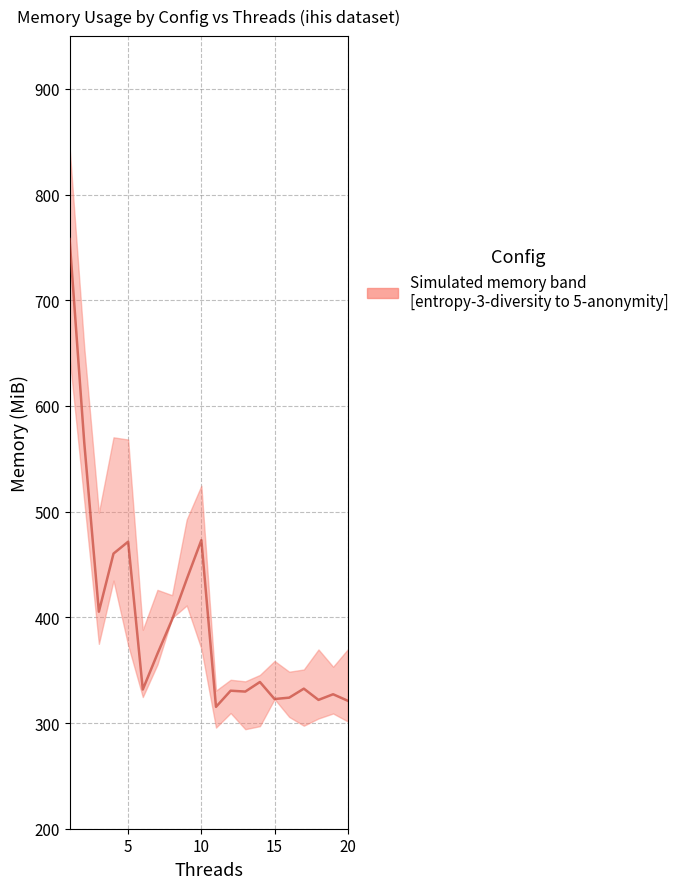

Count the number of values greater than 338.

10